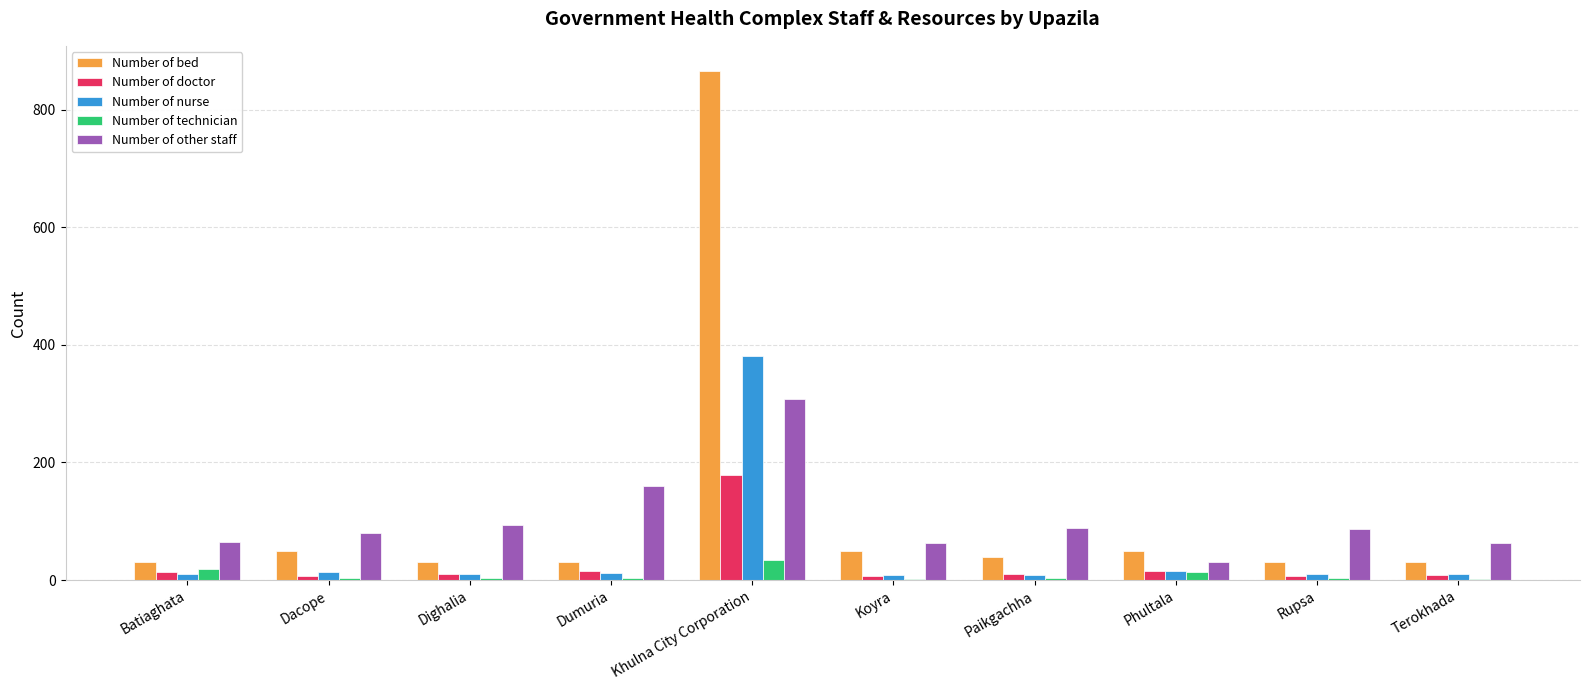

What is the maximum value for Number of technician?

34